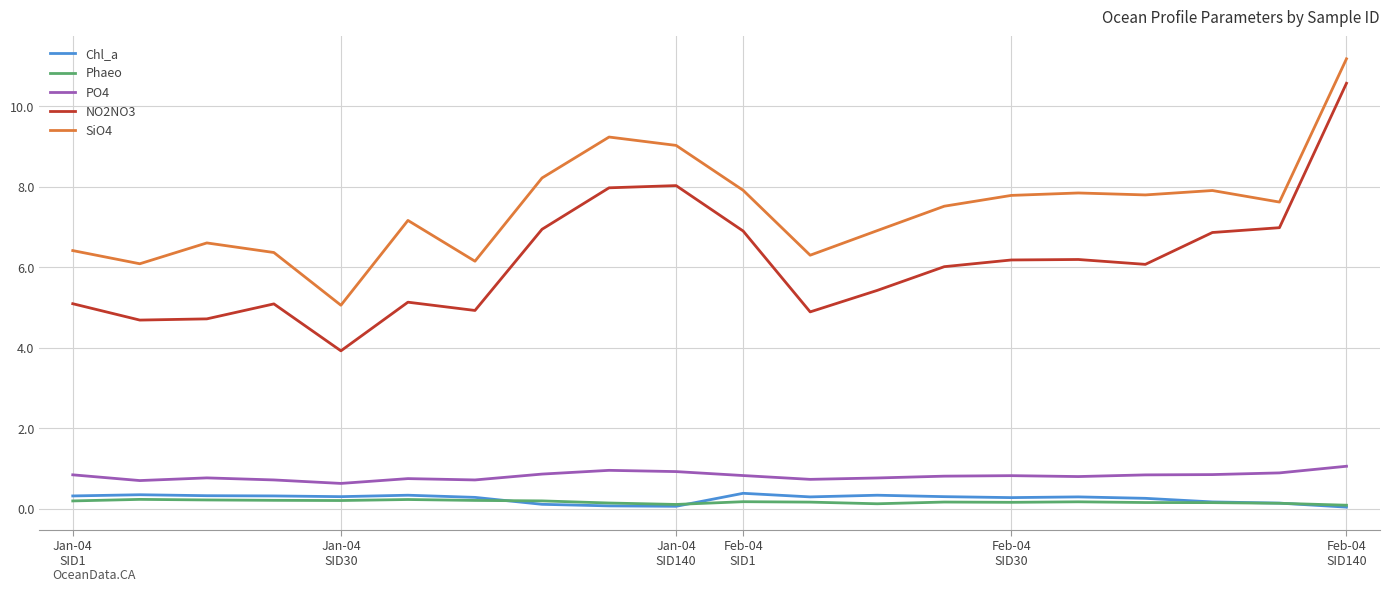

Which series has the widest spread of values?

NO2NO3